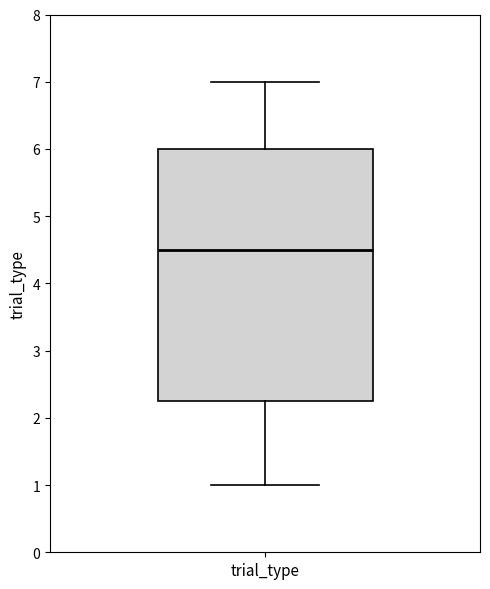

Where does the lower whisker of the box for trial_type end on the y-axis? The values are not printed on the chart, so give them approximately, as read against the axis.

1.0